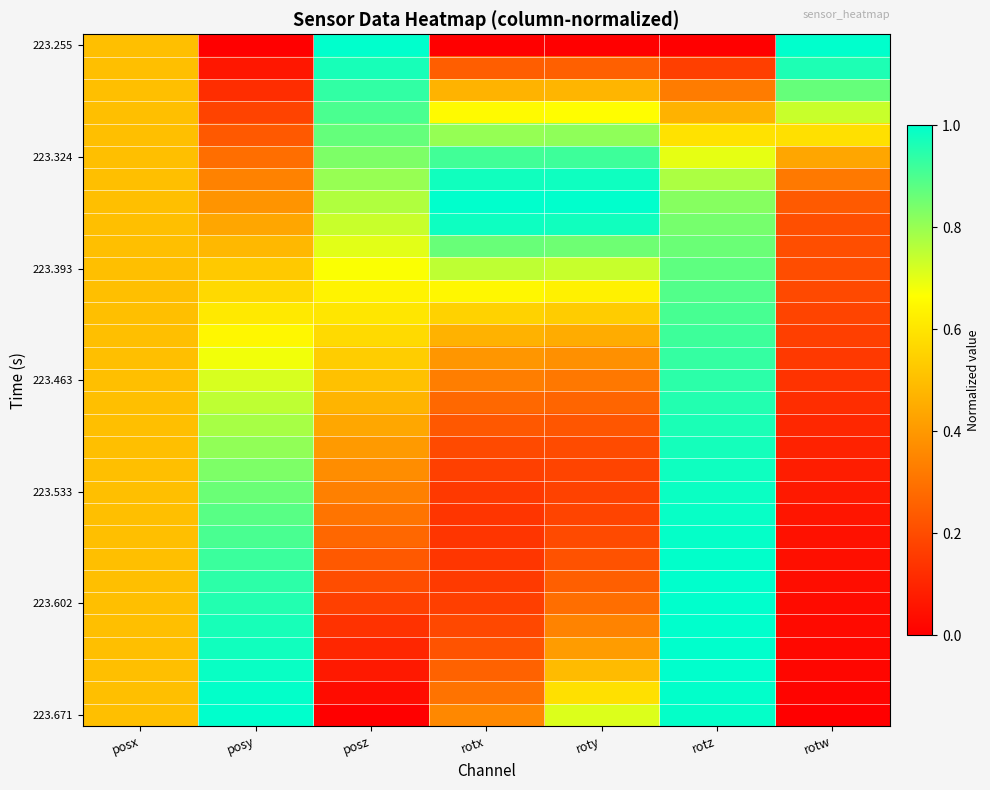

At how many categories does at least one series exceed 0?

7